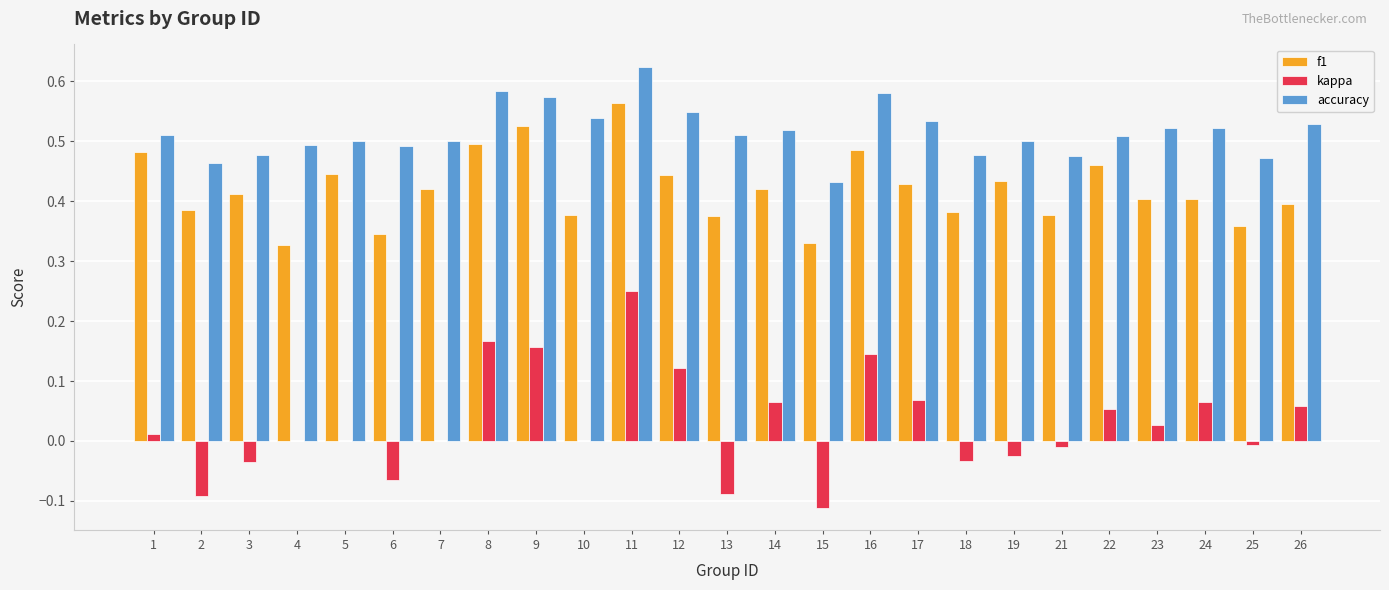

Between 1 and 11, which series saw the biggest shift?

kappa